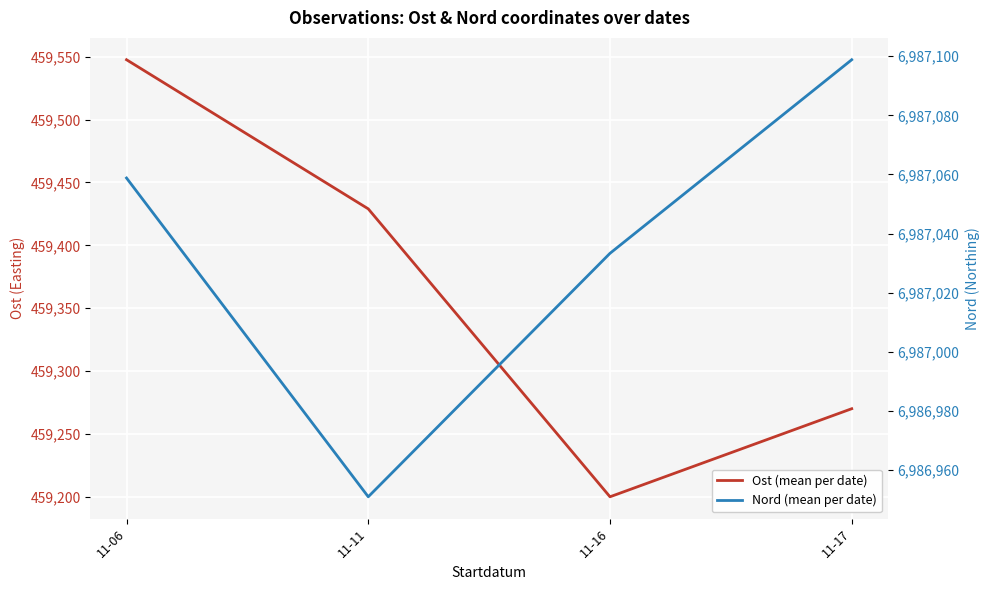

What is the difference between the Nord (mean per date) values at 11-06 and 11-17?

40.0